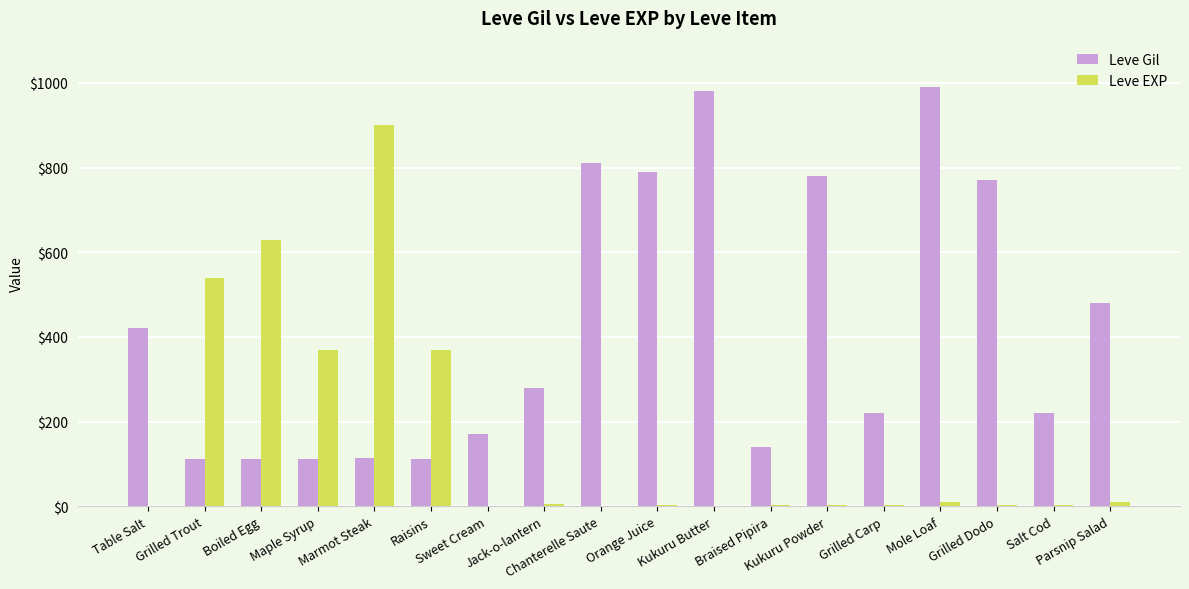

What is the maximum value shown in the chart?

990